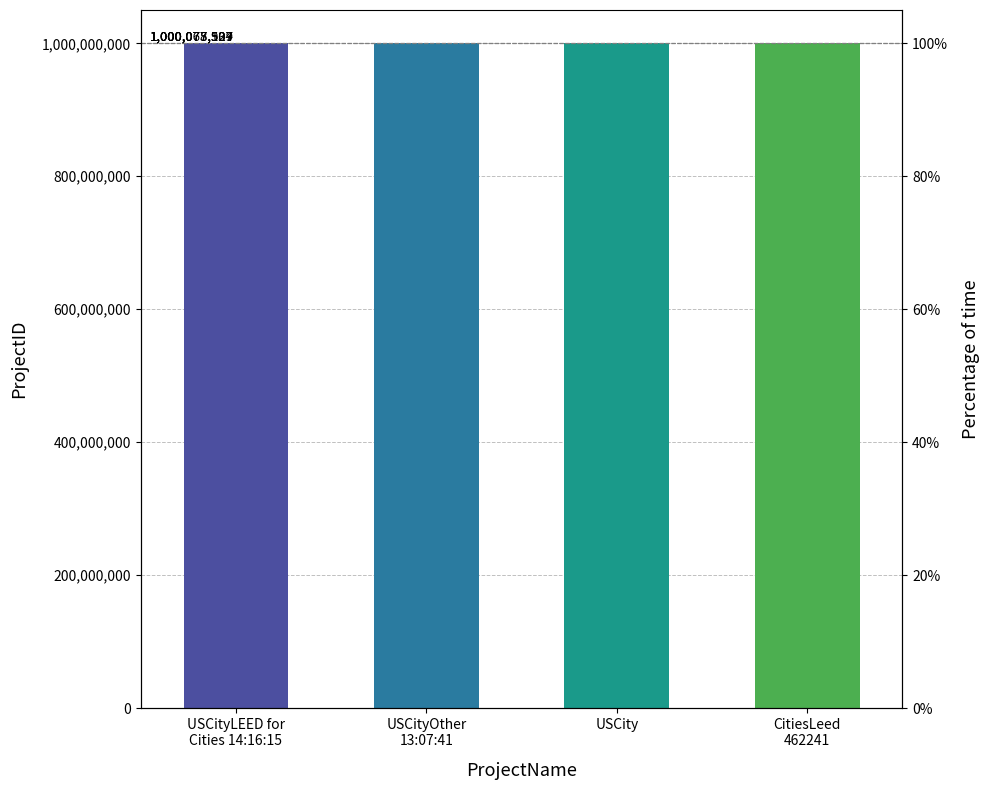

What is the difference between the values at CitiesLeed
462241 and USCity?

6608